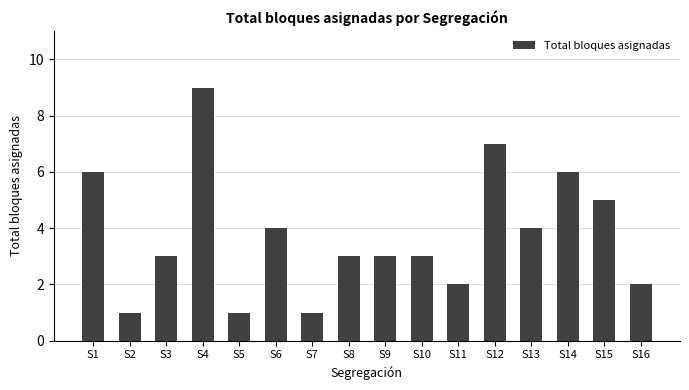

Reading right to left, what are all the values shown in this chart?

S16=2	S15=5	S14=6	S13=4	S12=7	S11=2	S10=3	S9=3	S8=3	S7=1	S6=4	S5=1	S4=9	S3=3	S2=1	S1=6